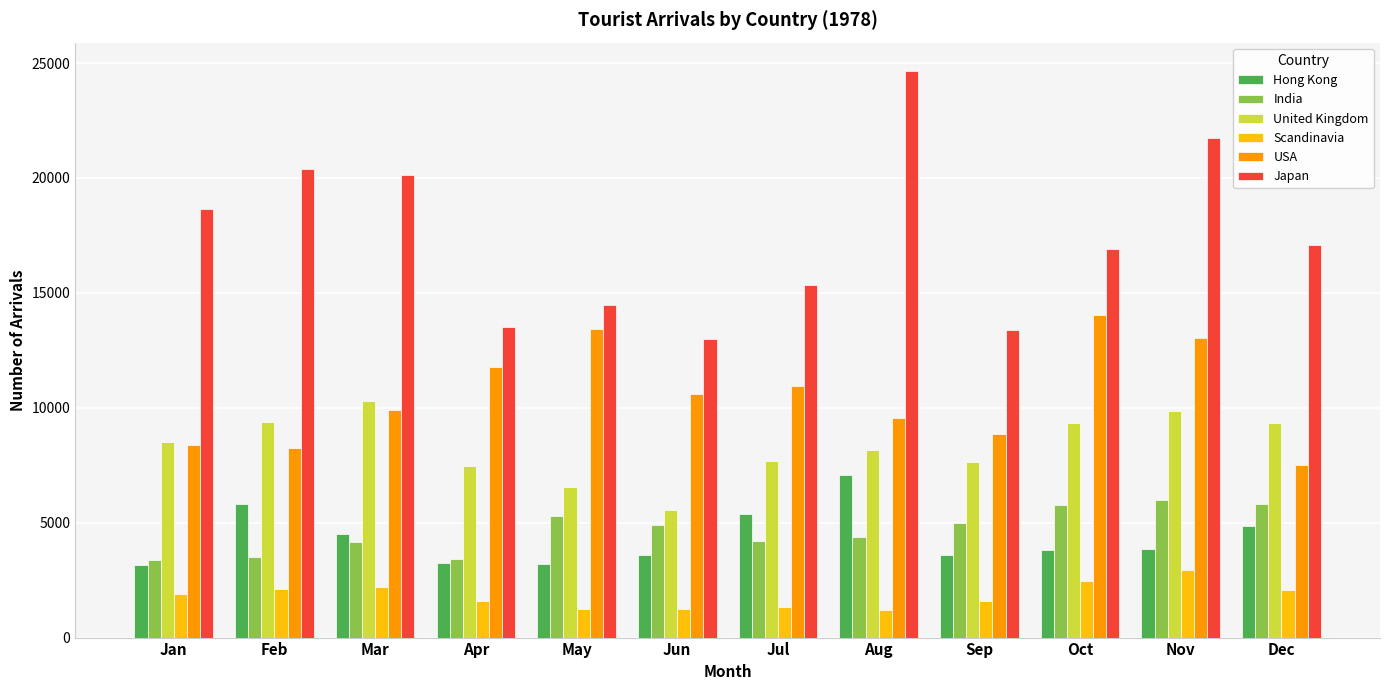

List the series in order of their peak value, lowest first.

Scandinavia, India, Hong Kong, United Kingdom, USA, Japan